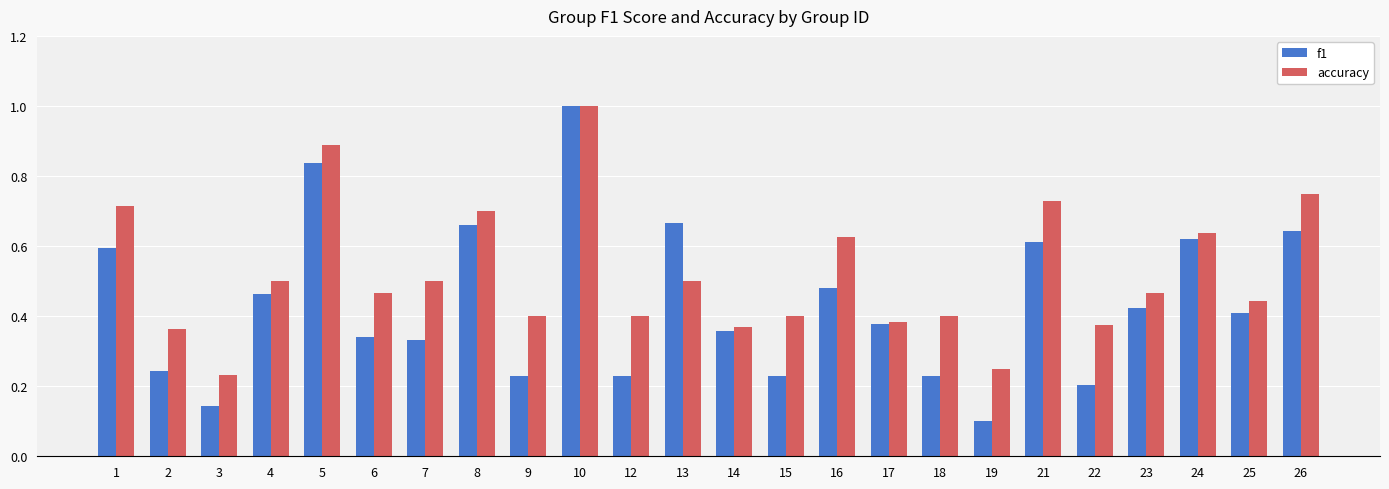

At which label is f1 closest to 0?

19